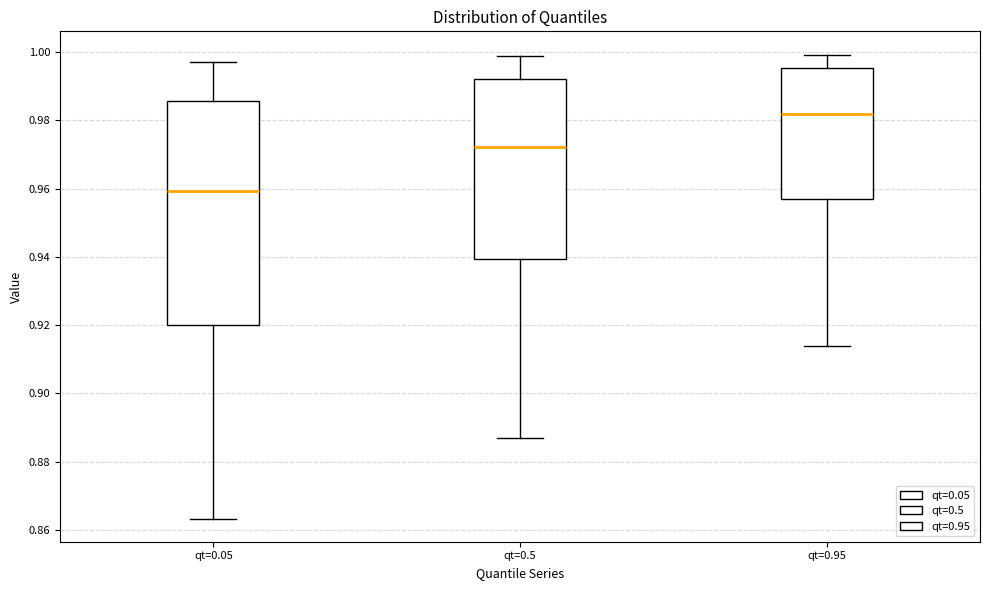

Which box is the tallest, from its lower edge to its upper edge?

qt=0.05